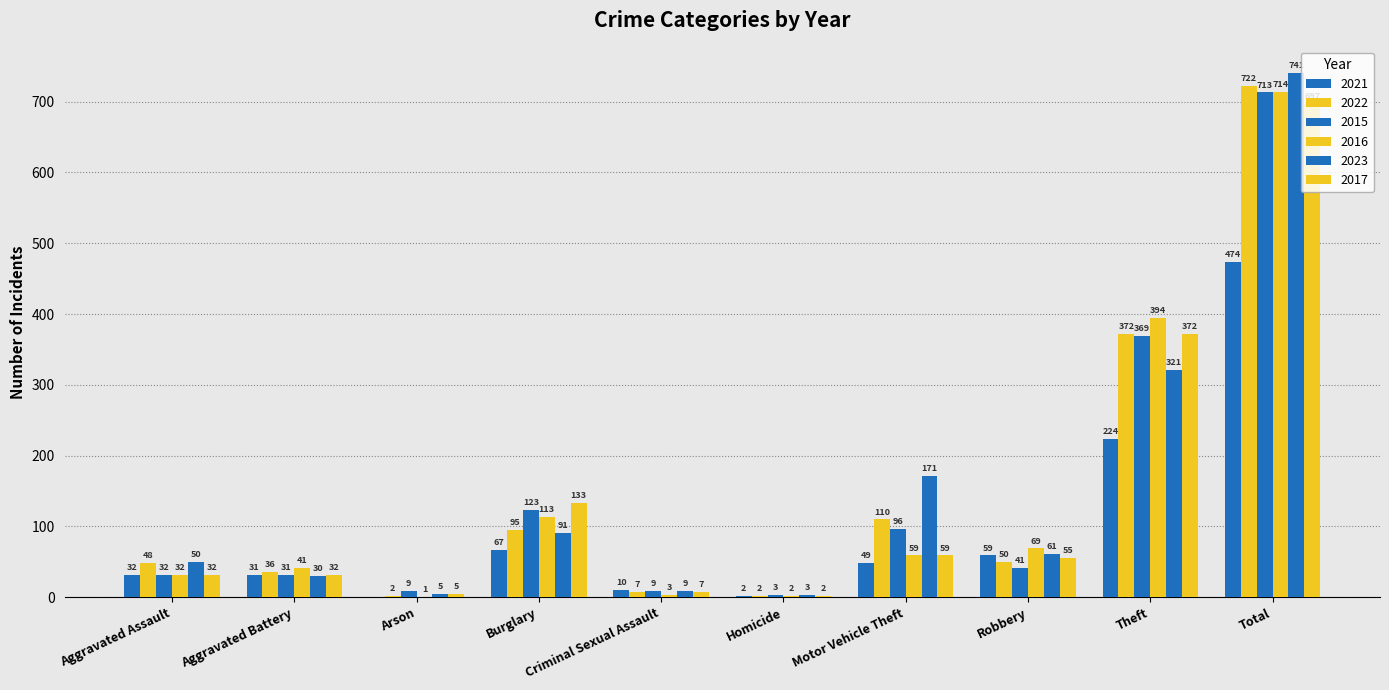

Count the number of data series in this chart.

6